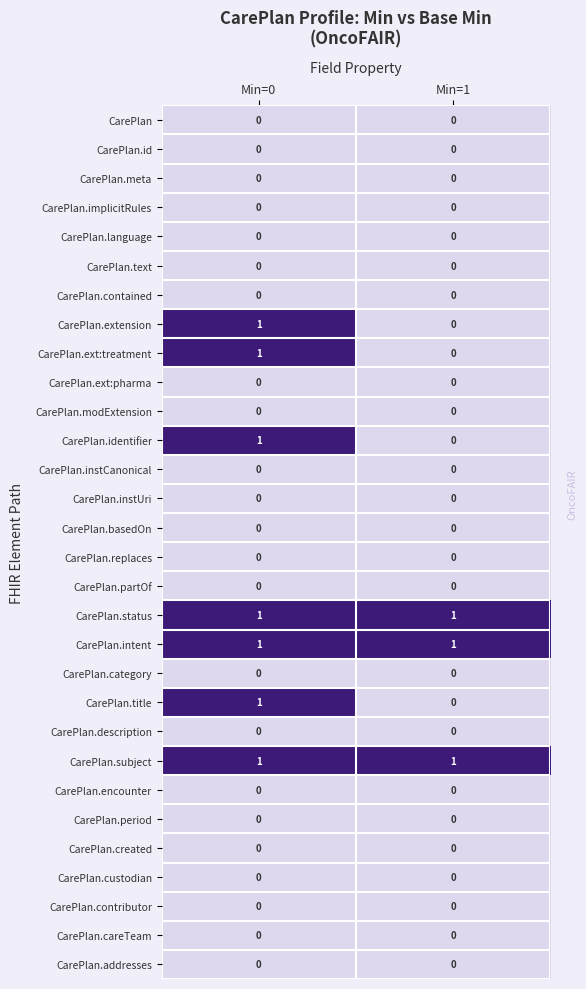

What is the maximum value shown in the chart?

1